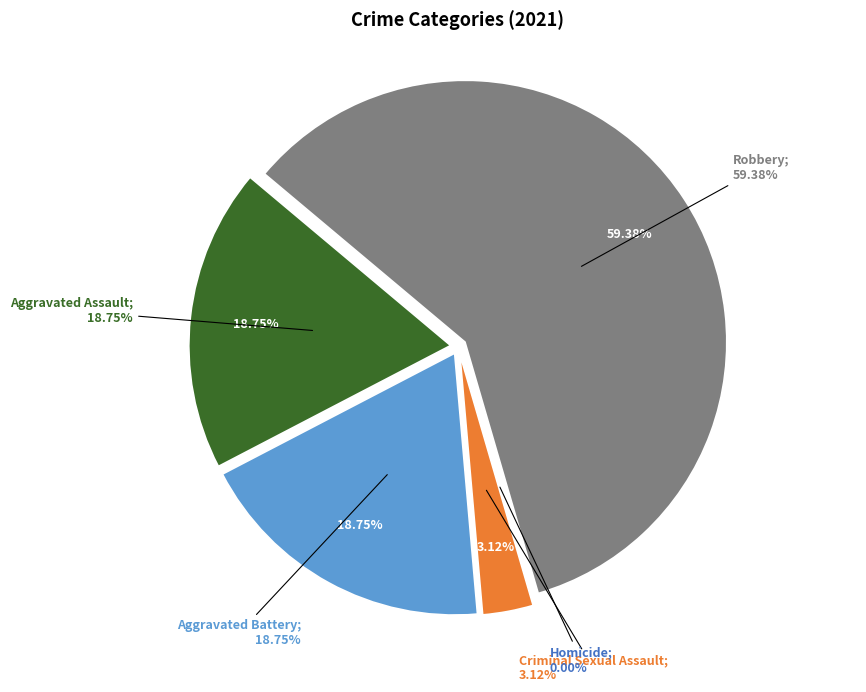

The Robbery slice represents 59% of the pie. True or false?

True